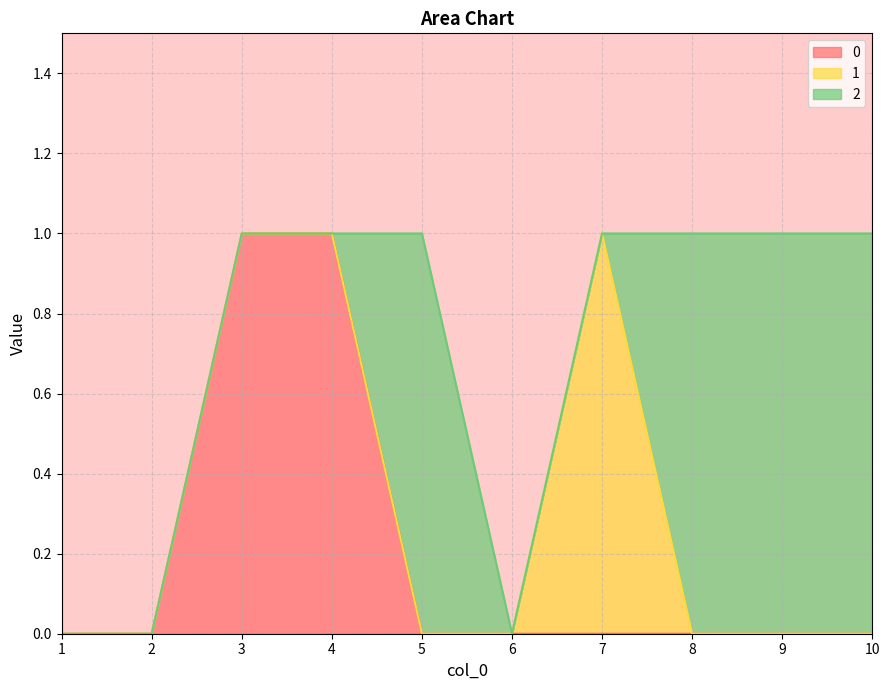

Rank the series by their maximum value, from highest to lowest.

0, 1, 2